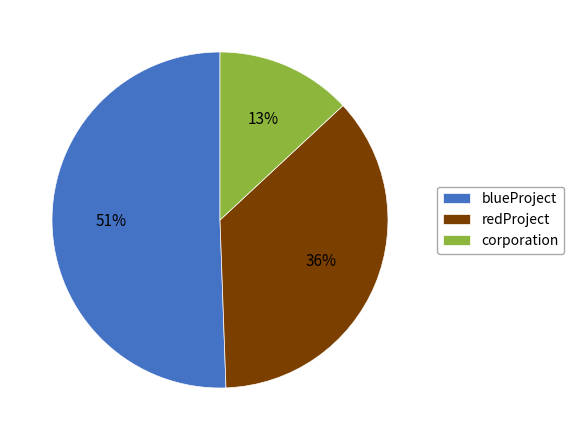

The blueProject slice represents 51% of the pie. True or false?

True